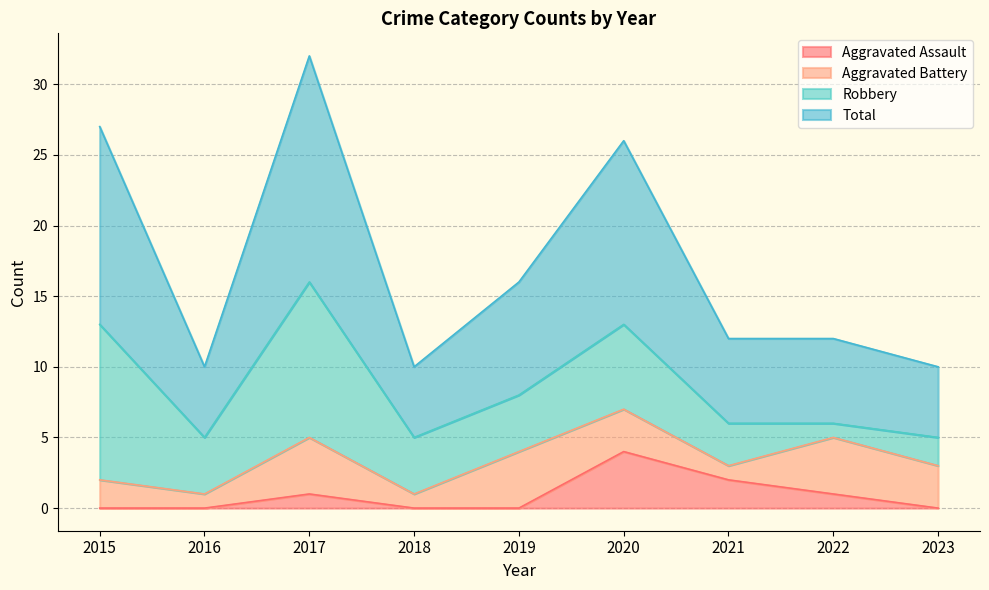

Count the number of categories in the chart.

9